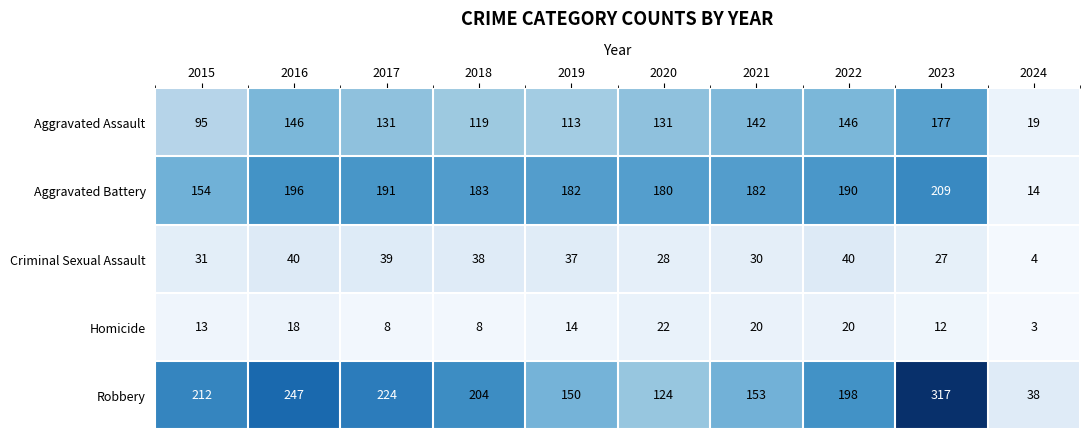

At which label is Homicide closest to 12?

2023